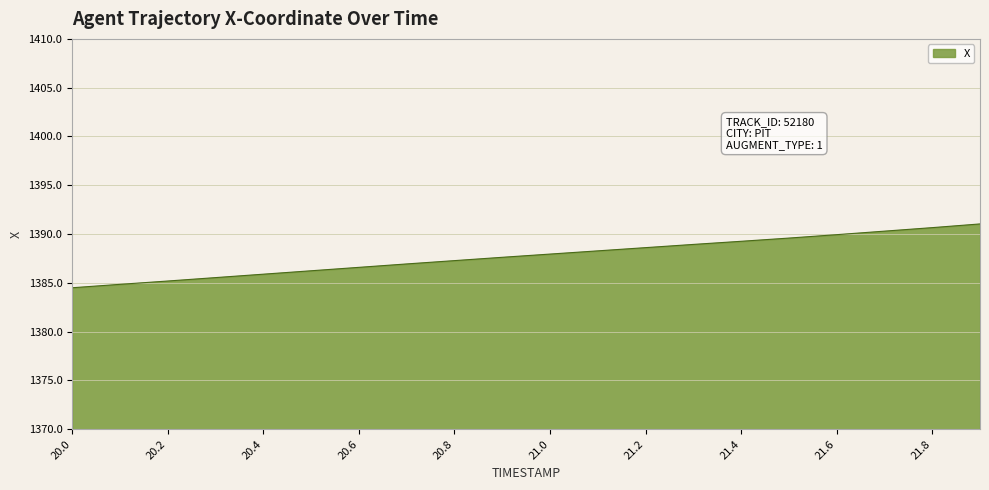

What is the difference between the maximum and minimum values?

6.5